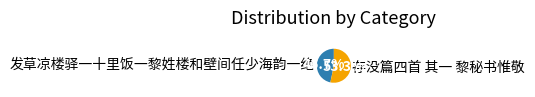

What is the largest slice in the pie chart?

存没篇四首 其一 黎秘书惟敬